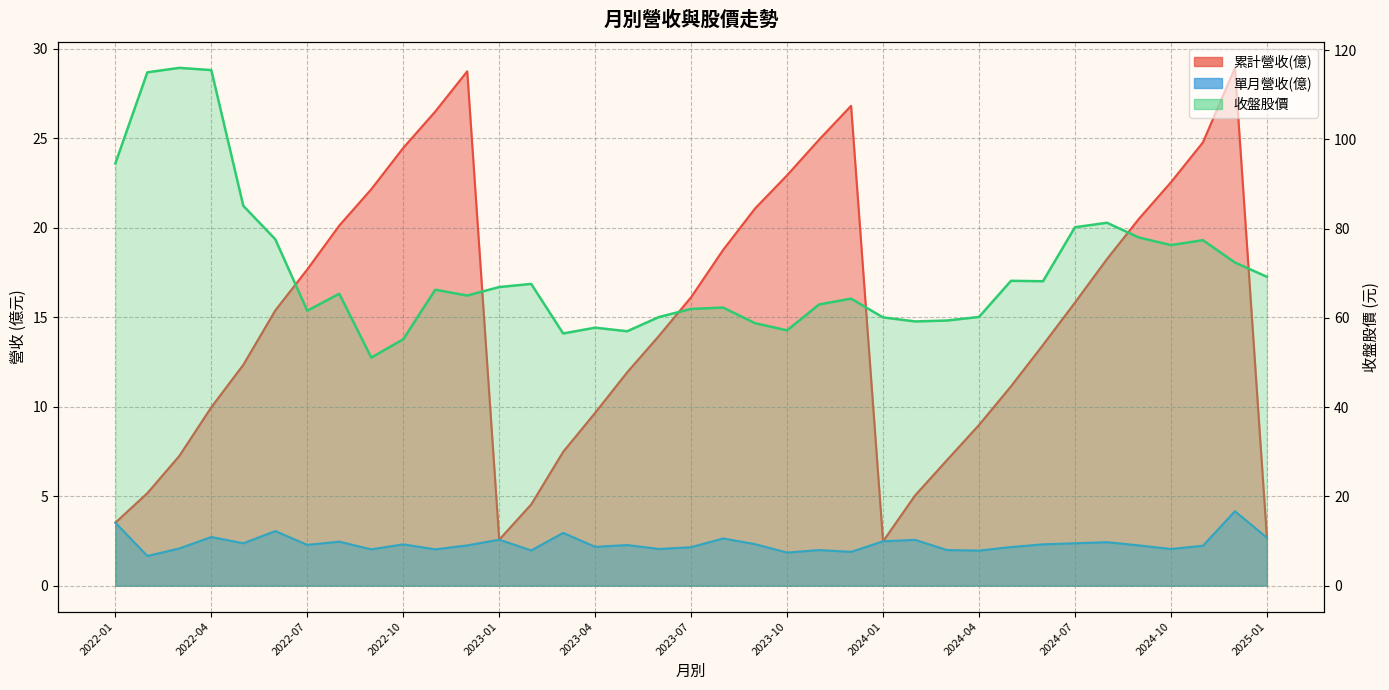

Where is 收盤股價 nearest to the value 83?

2024-08